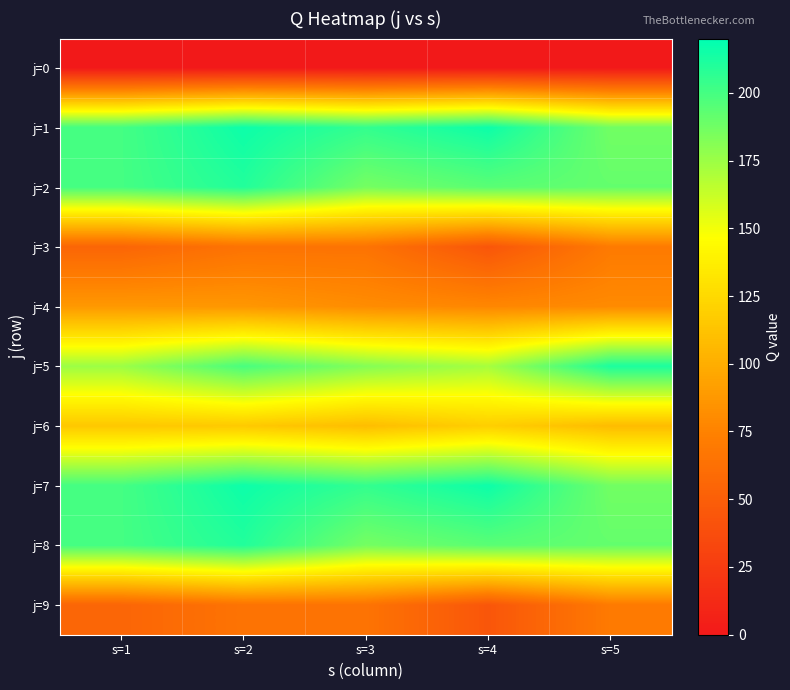

Which series changed the most between s=1 and s=5?

j=5